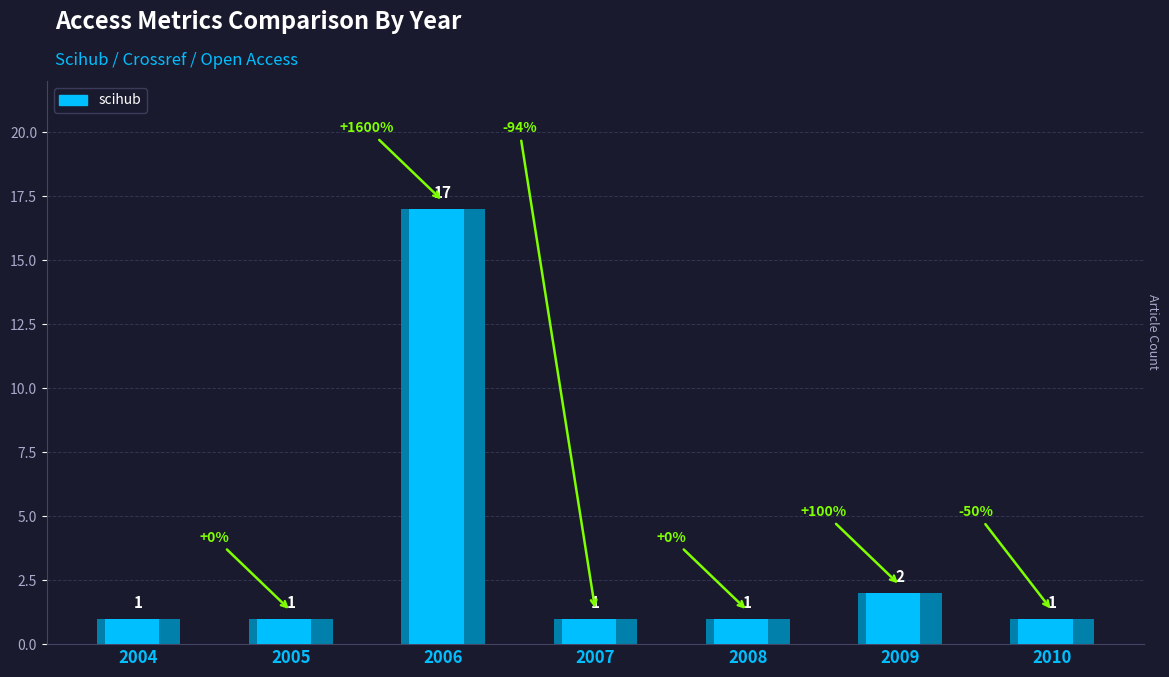

What is the greatest value displayed?

17